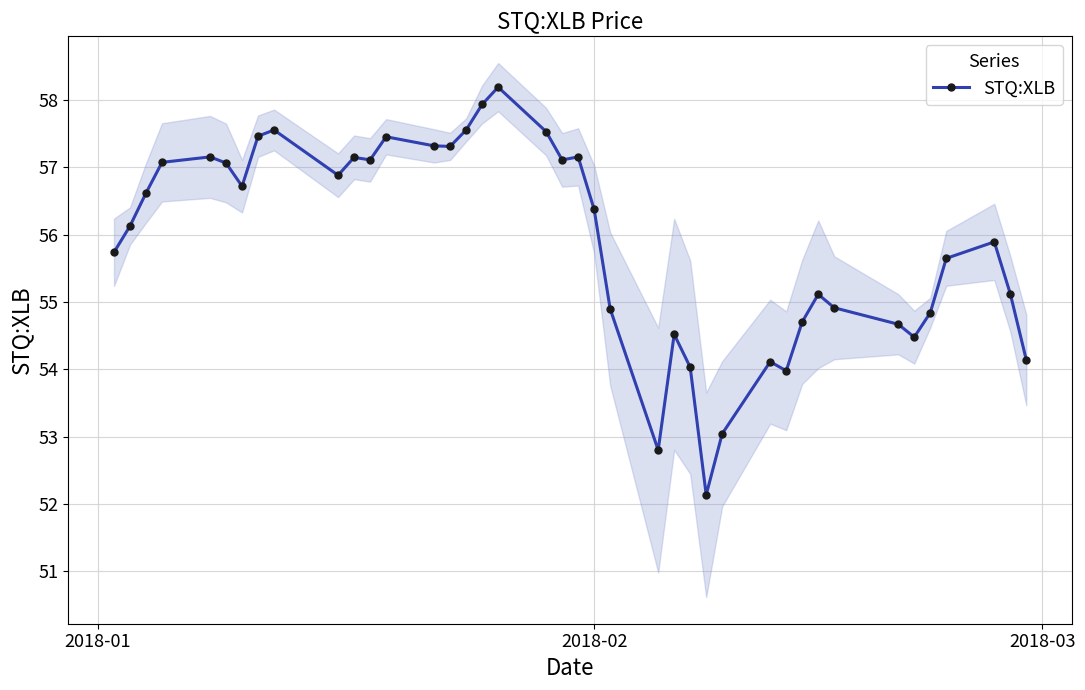

What is the highest value of the STQ:XLB series?

58.2